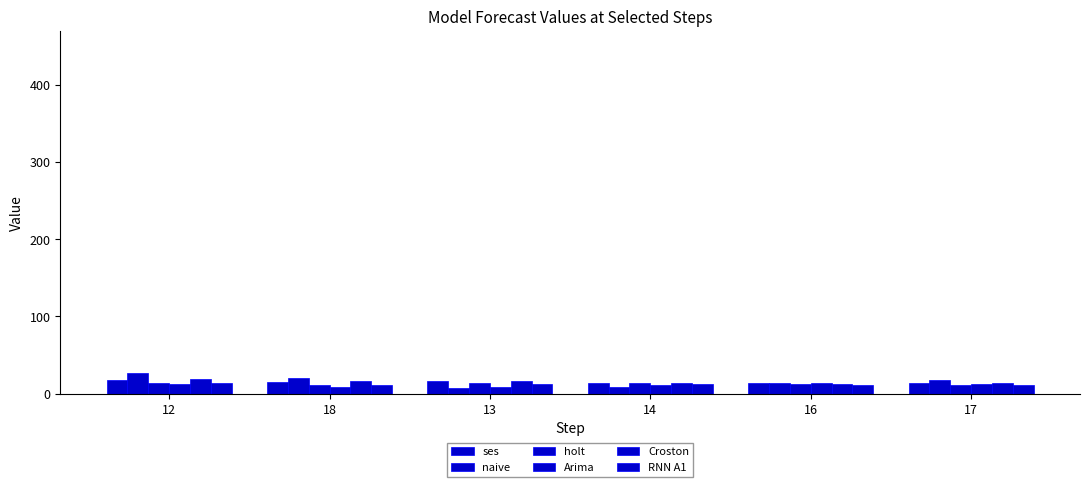

Are the bars horizontal?

No